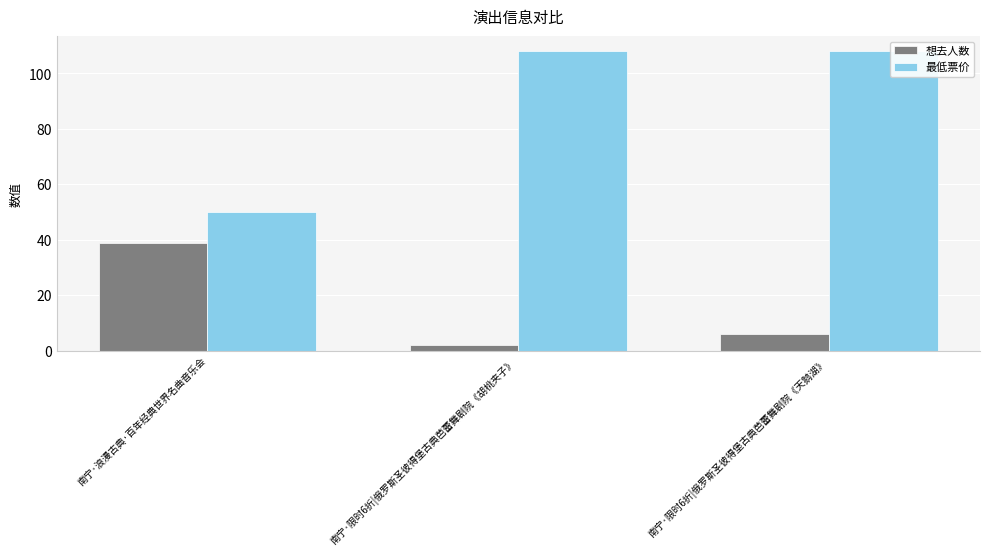

Reading left to right, what are all the values shown in this chart?

想去人数: 南宁·浪漫古典·百年经典世界名曲音乐会=39	南宁·限时6折|俄罗斯圣彼得堡古典芭蕾舞剧院《胡桃夹子》=2	南宁·限时6折|俄罗斯圣彼得堡古典芭蕾舞剧院《天鹅湖》=6
最低票价: 南宁·浪漫古典·百年经典世界名曲音乐会=50	南宁·限时6折|俄罗斯圣彼得堡古典芭蕾舞剧院《胡桃夹子》=108	南宁·限时6折|俄罗斯圣彼得堡古典芭蕾舞剧院《天鹅湖》=108